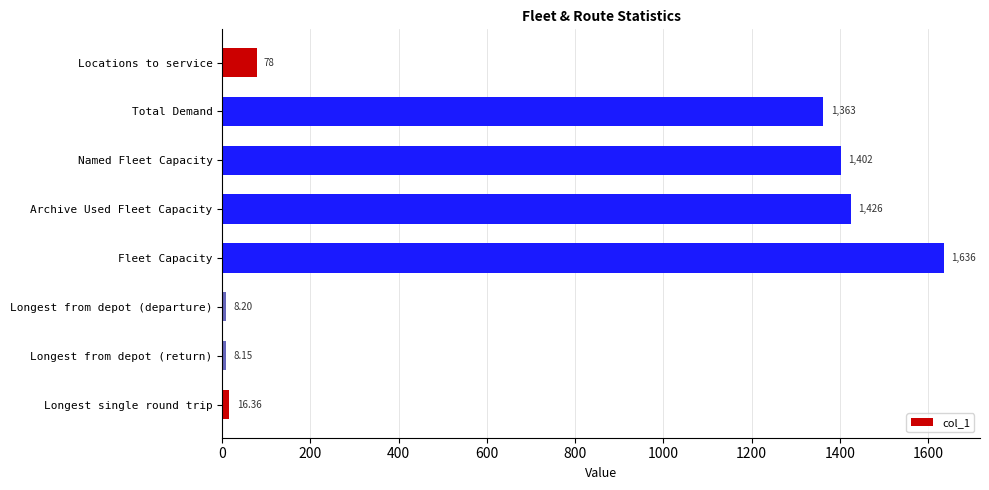

List the labels in order of value, largest first.

Fleet Capacity, Archive Used Fleet Capacity, Named Fleet Capacity, Total Demand, Locations to service, Longest single round trip, Longest from depot (departure), Longest from depot (return)